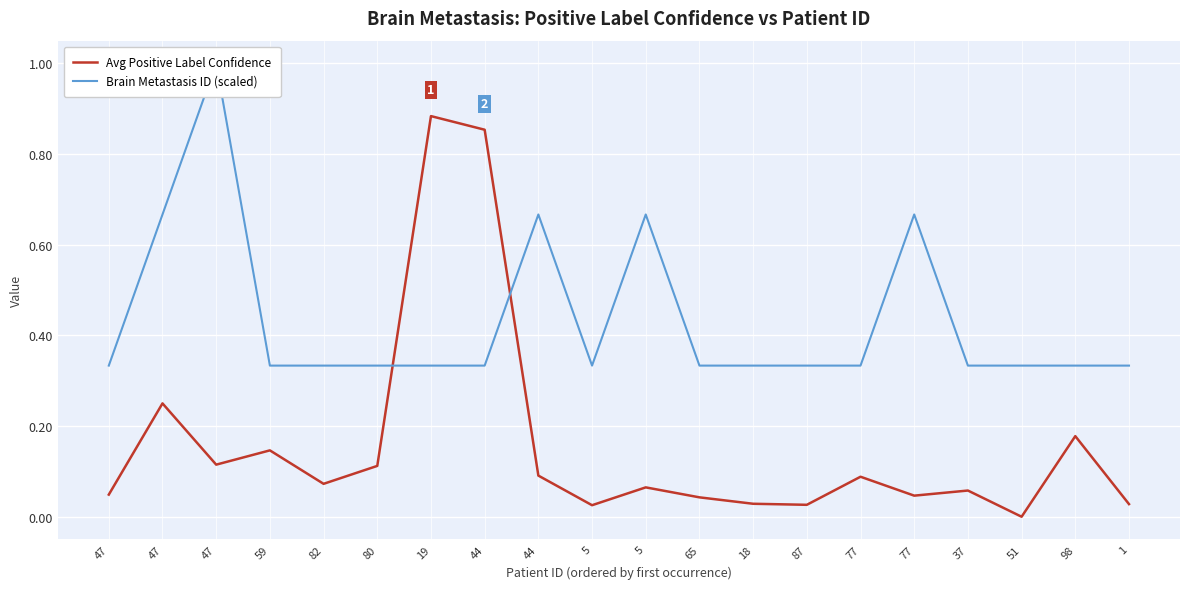

At how many categories does at least one series exceed 0?

20